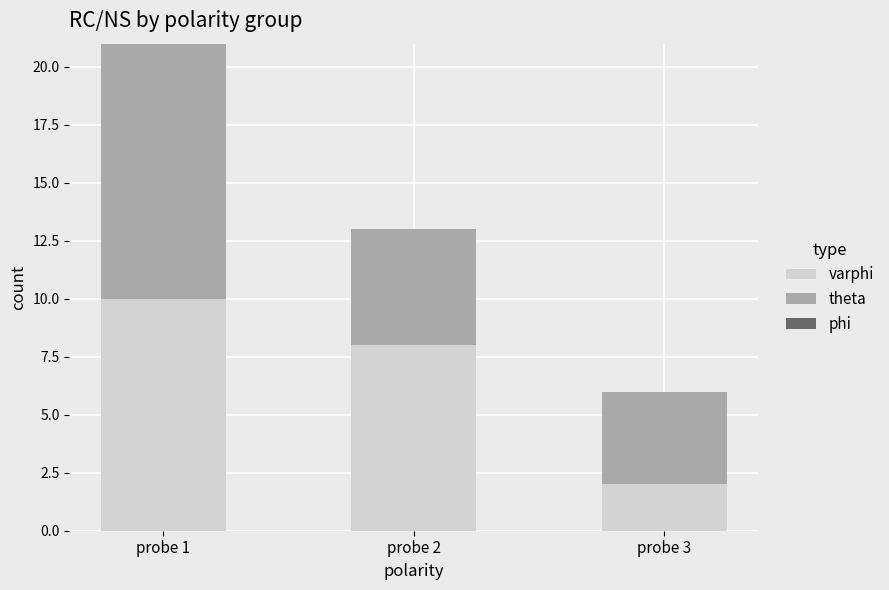

What value does the varphi series have at probe 1?

10